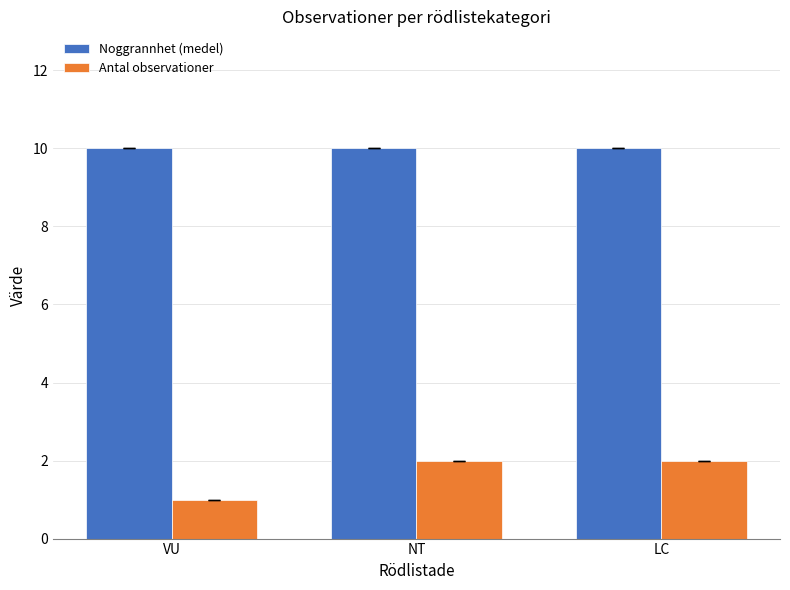

Between VU and NT, which series saw the biggest shift?

Antal observationer